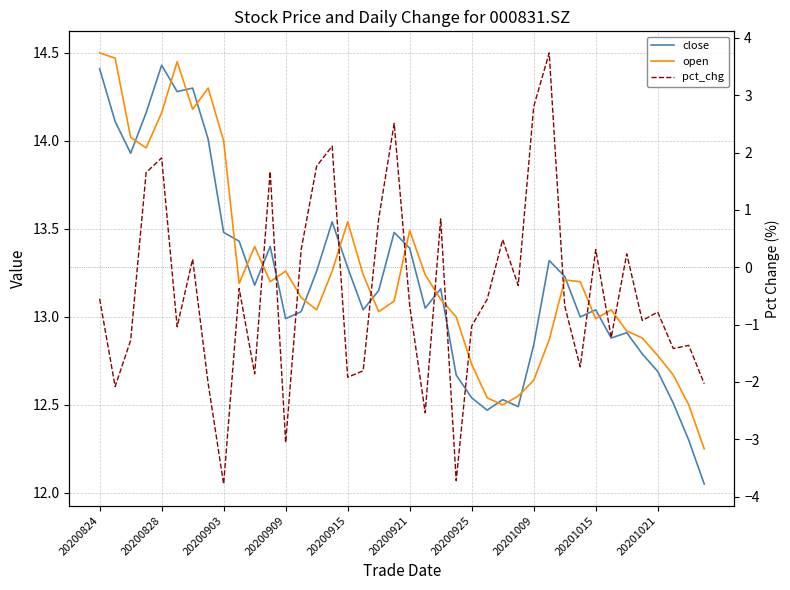

What are all the series names shown in the legend?

close, open, pct_chg